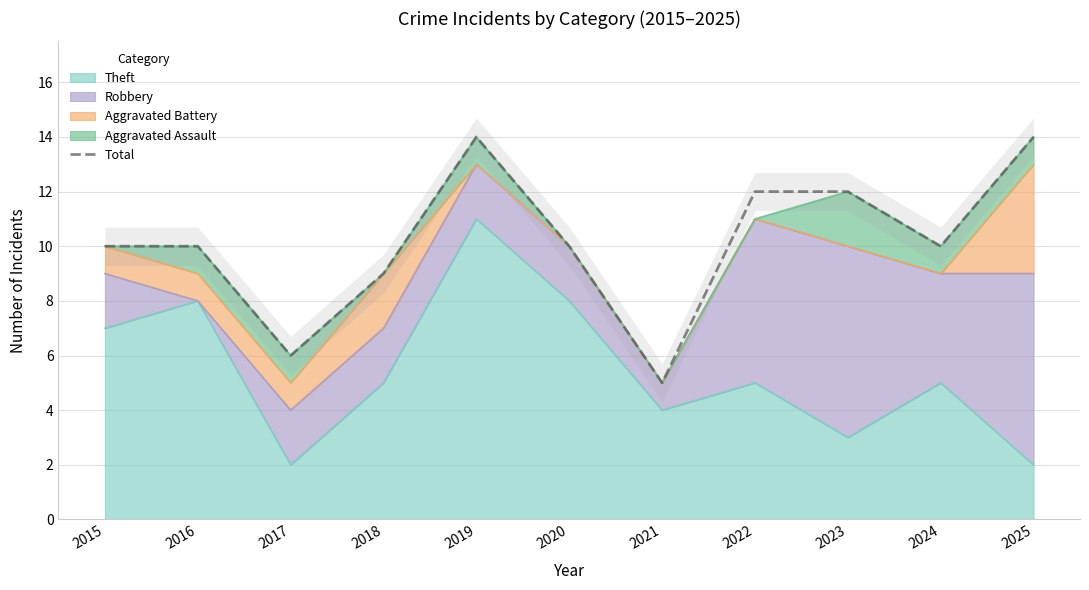

Does the chart have visible grid lines?

Yes